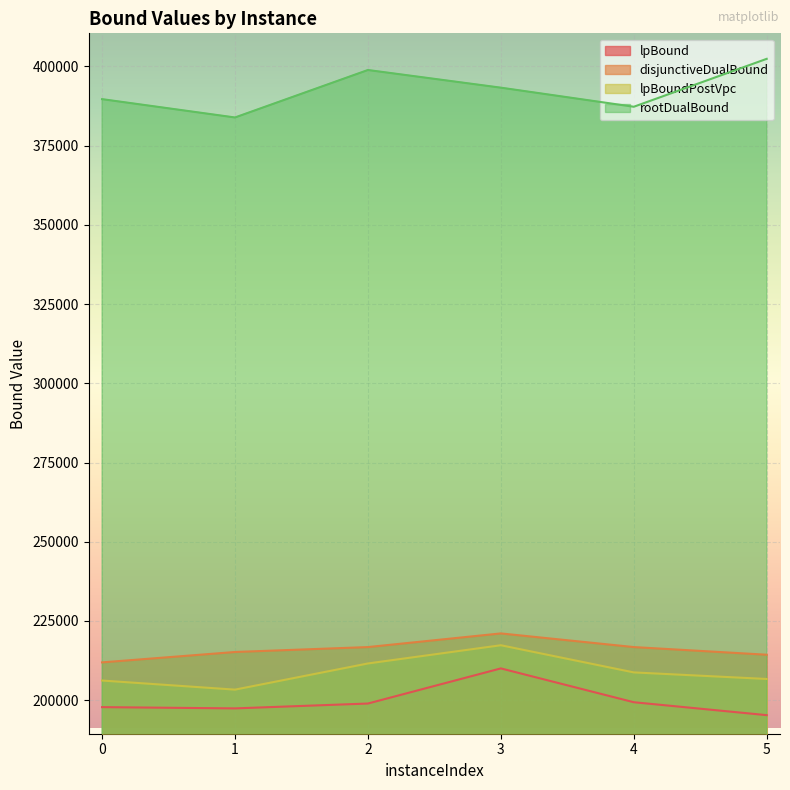

At how many categories does at least one series exceed 351262?

6